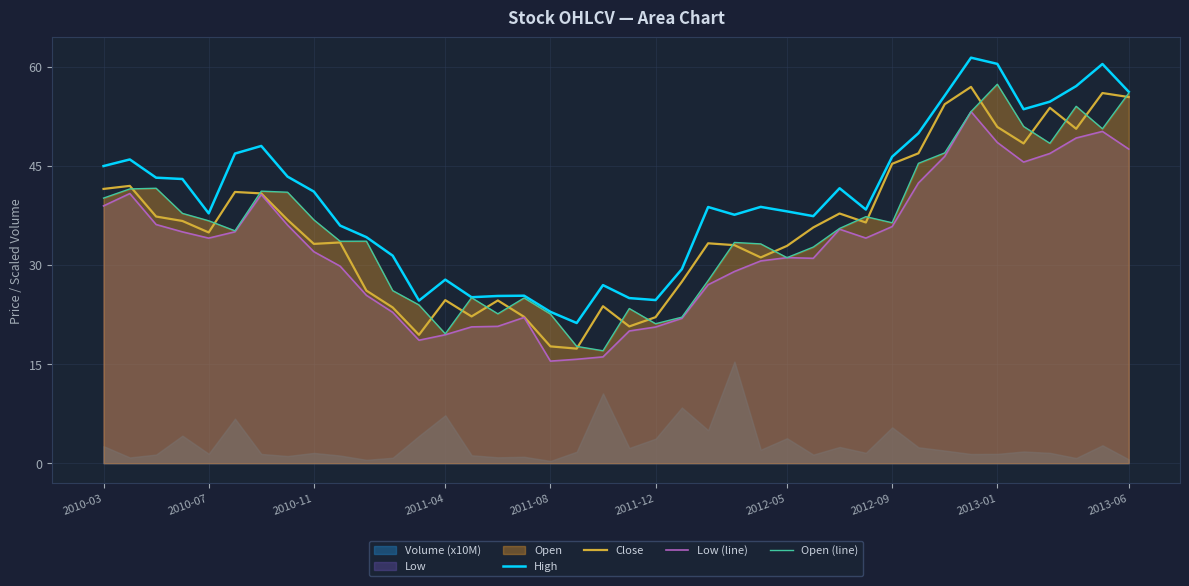

In High, how many points are higher than both neighbors (excluding endpoints)?

10